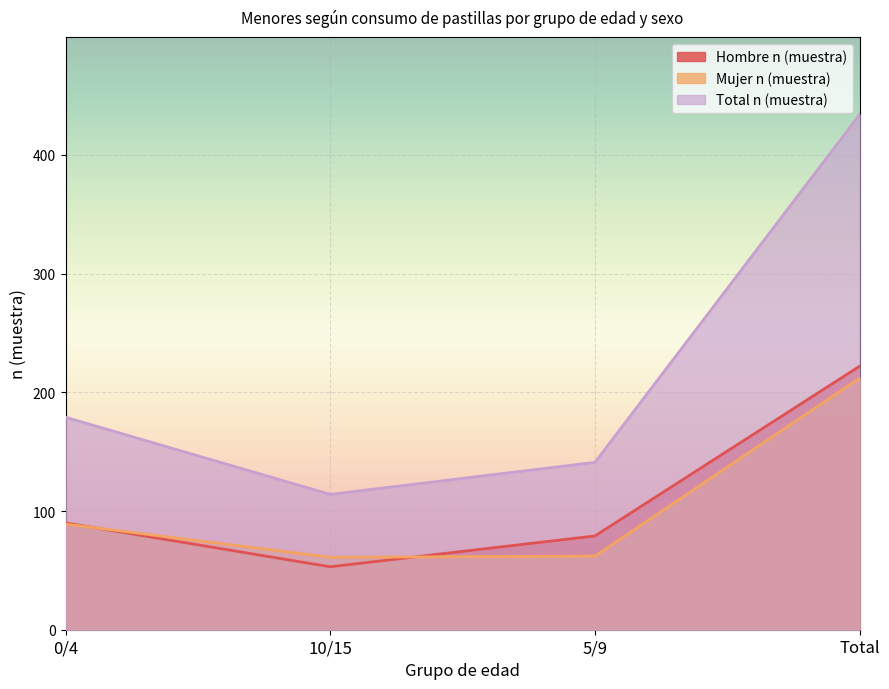

True or false: Hombre n (muestra) has more than 0 points higher than both neighbors.

False